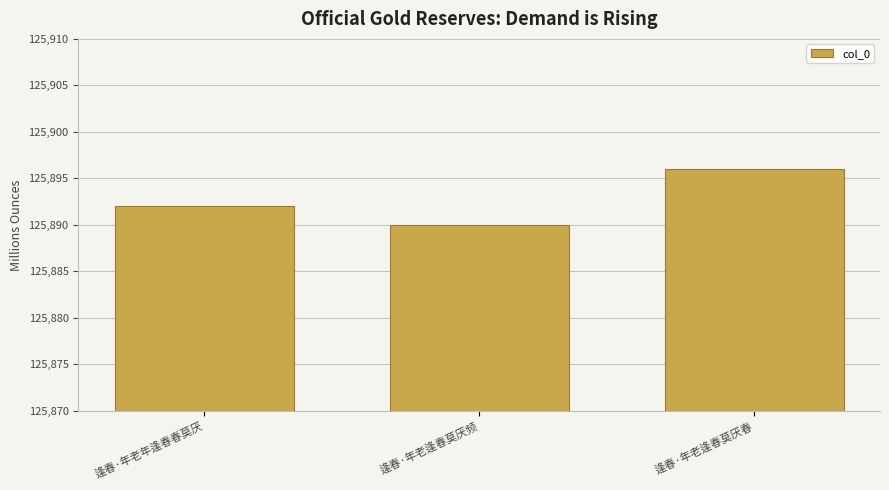

Reading left to right, extract all data points from this chart.

逢春·年老年逢春春莫厌=125892	逢春·年老逢春莫厌频=125890	逢春·年老逢春莫厌春=125896